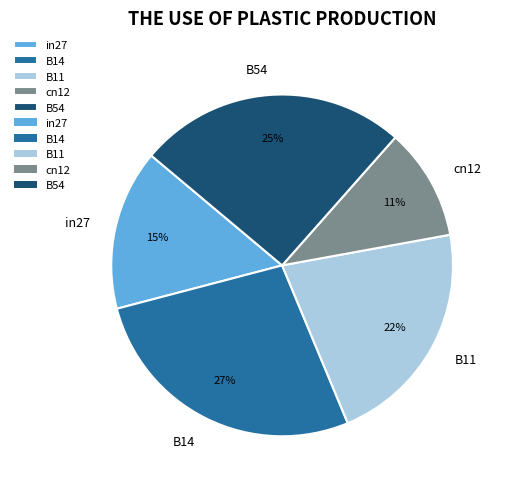

How many segments does this pie chart have?

5